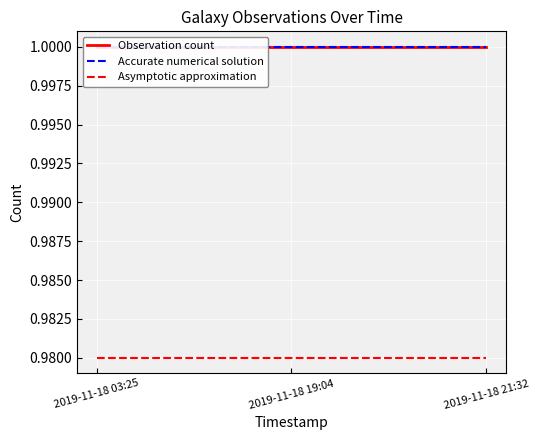

Is it true that Accurate numerical solution equals 1.0 at 2019-11-18 21:32?

True